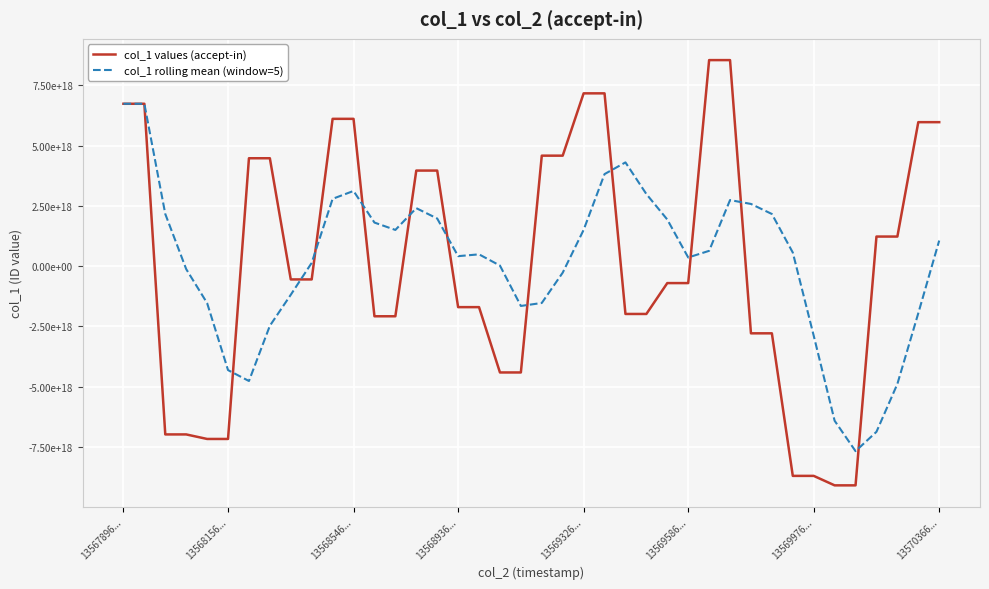

What are all the series names shown in the legend?

col_1 values (accept-in), col_1 rolling mean (window=5)